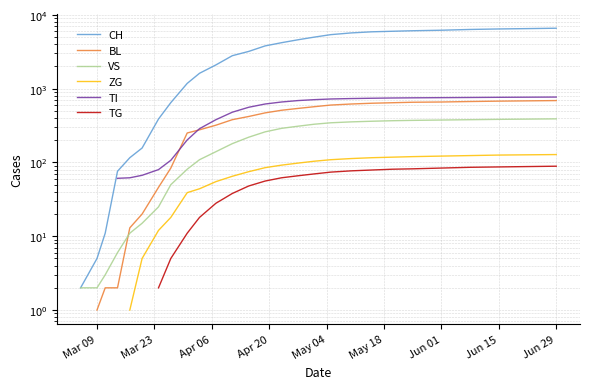

Which series changed the most between May 04 and Jun 29?

CH